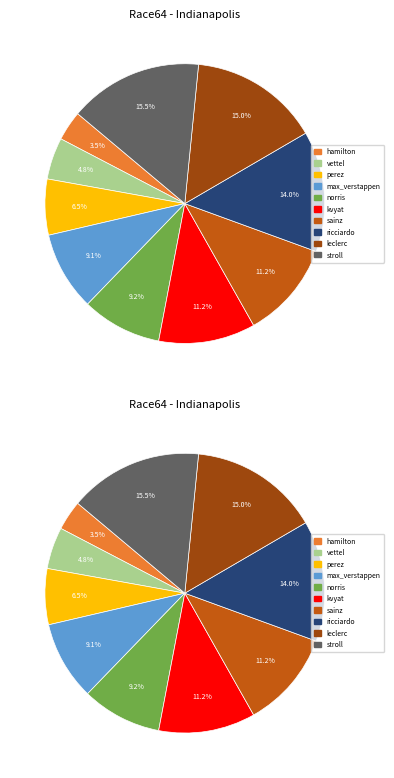

Does any single category account for the majority?

No